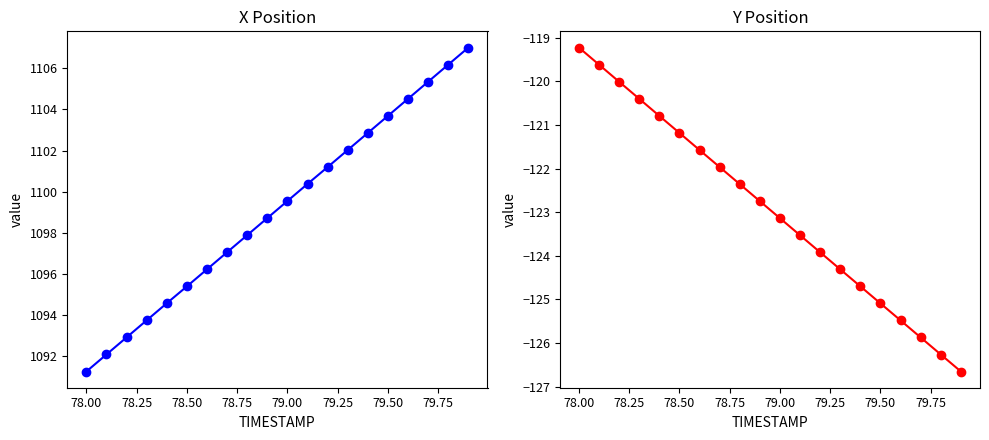

List the series in order of their peak value, highest first.

X, Y